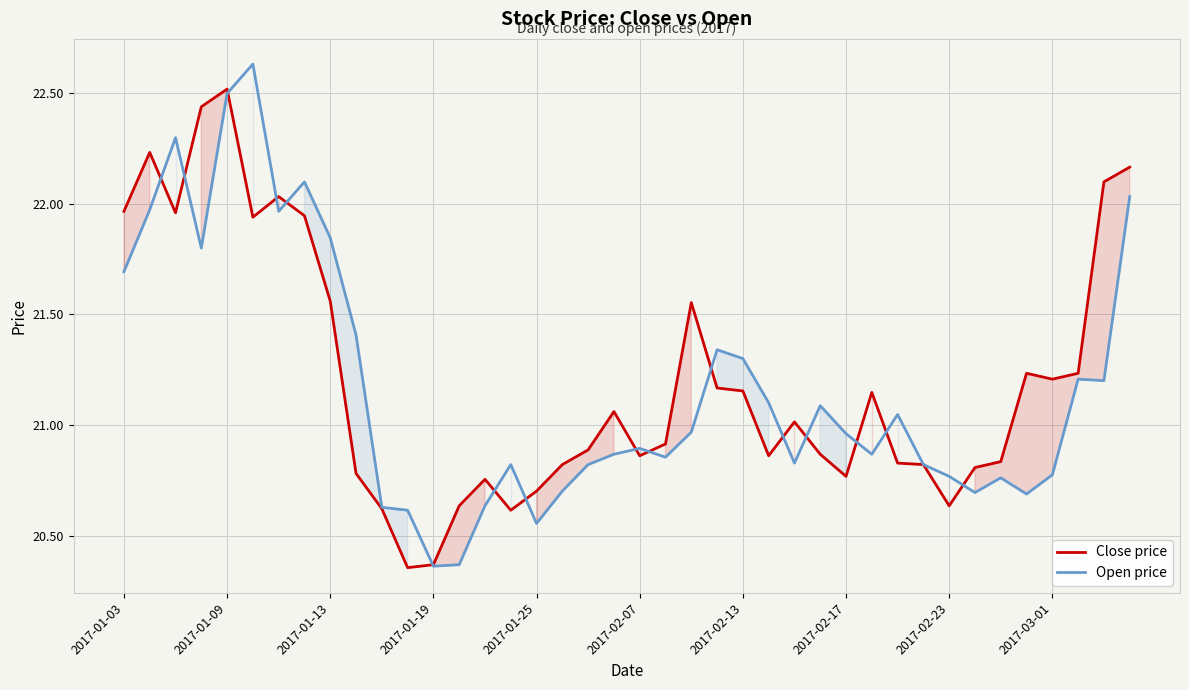

The value of Close price at 2017-01-13 is 12.9. True or false?

False